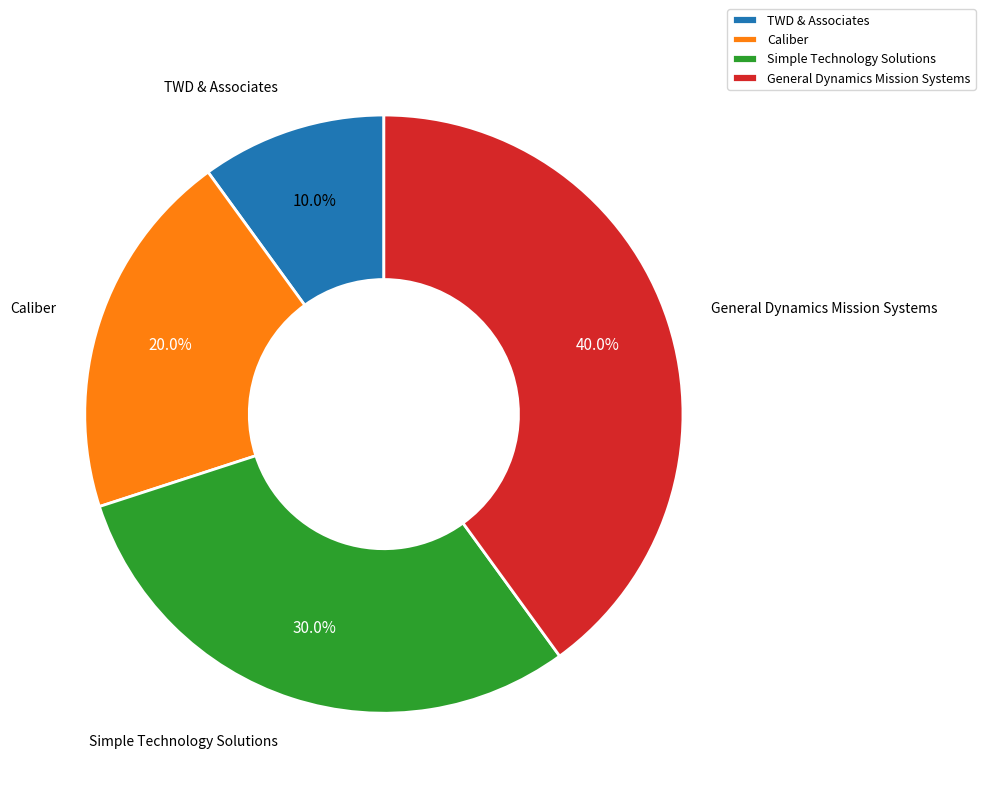

What percentage is the General Dynamics Mission Systems slice, to the nearest percent?

40%